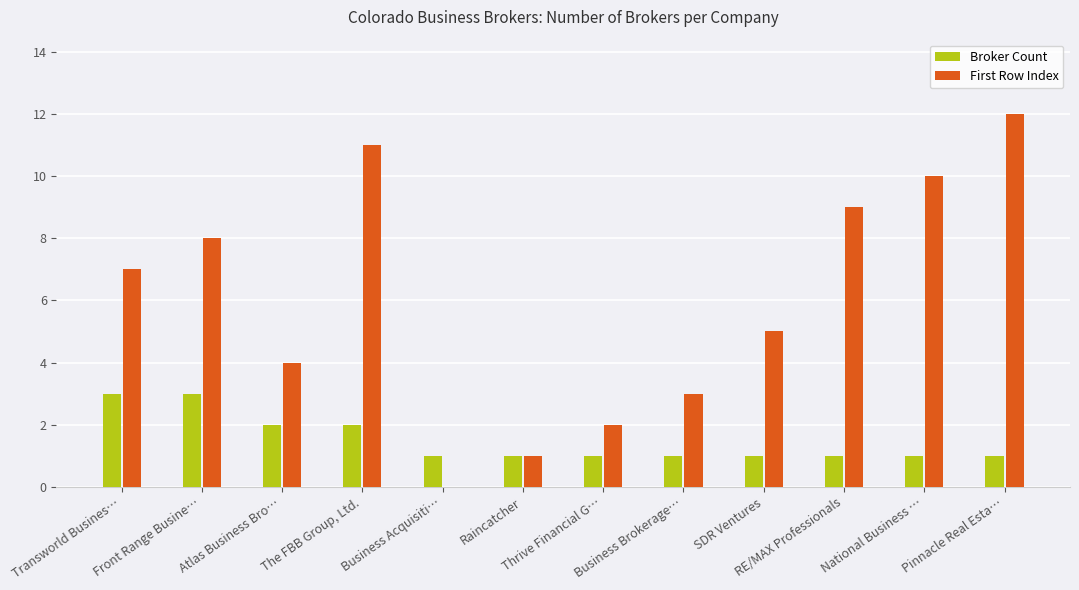

Which series has the largest range (max minus min)?

First Row Index